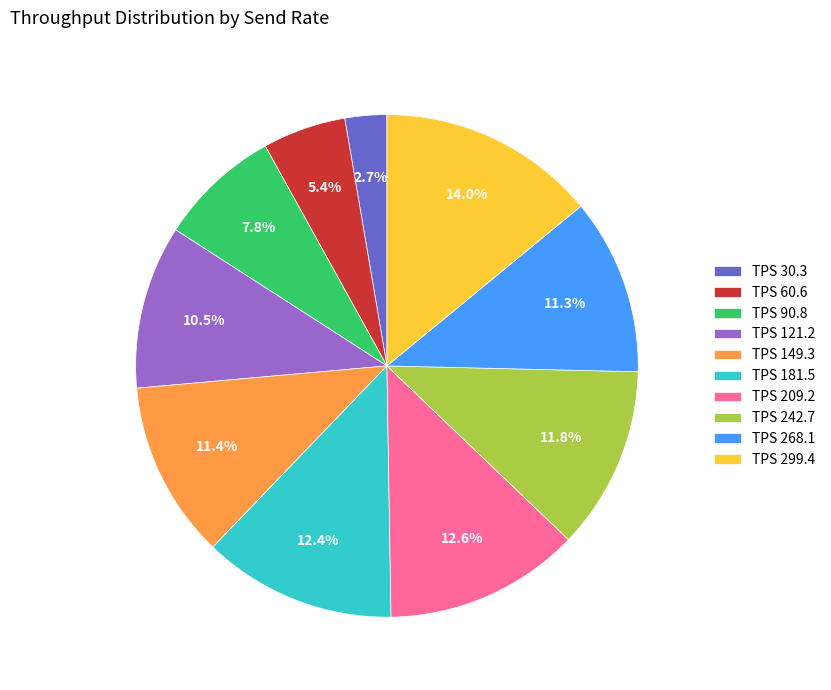

Combined, do TPS 299.4 and TPS 121.2 account for over 50%?

No